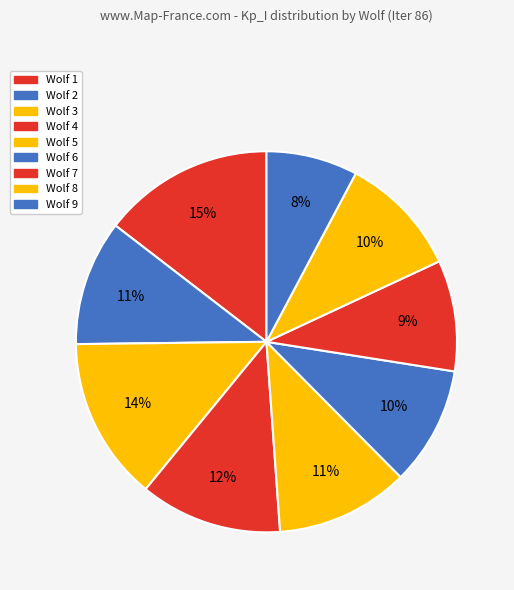

Which slice is the largest?

Wolf 1